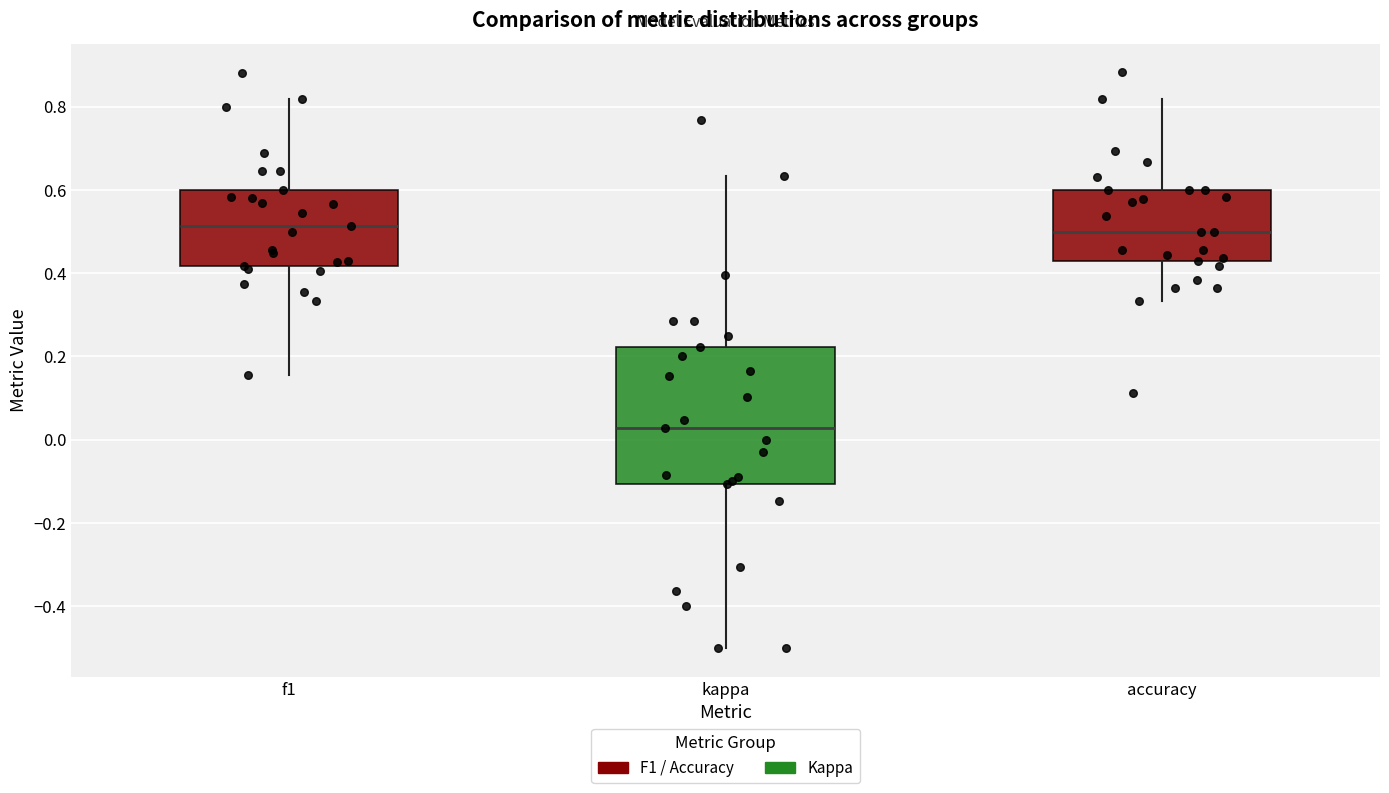

Reading left to right, read every box against the y-axis: the position of its median line, the range the box covers, and the ends of its whiskers. The values are not printed on the chart, so give them approximately, as read against the axis.

f1: median 0.52, box 0.42 to 0.60, whiskers 0.16 to 0.82
kappa: median 0.02, box -0.10 to 0.22, whiskers -0.50 to 0.64
accuracy: median 0.50, box 0.42 to 0.60, whiskers 0.34 to 0.82